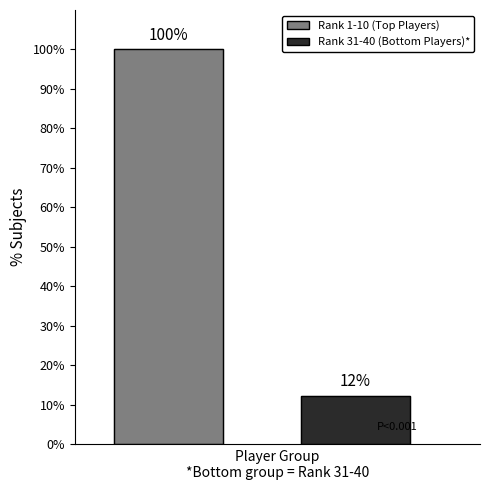

The chart shows a value of 2.9 at 1. True or false?

False